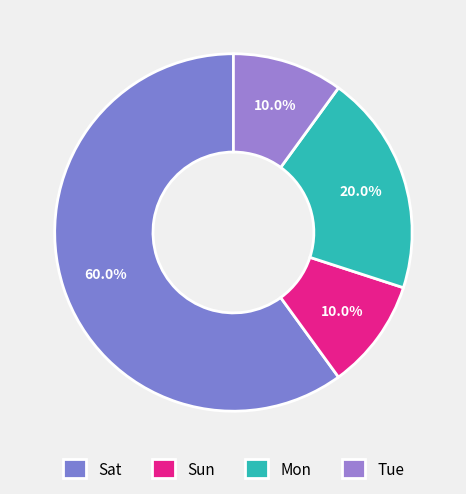

What is the change in value from Sat to Mon?

-4